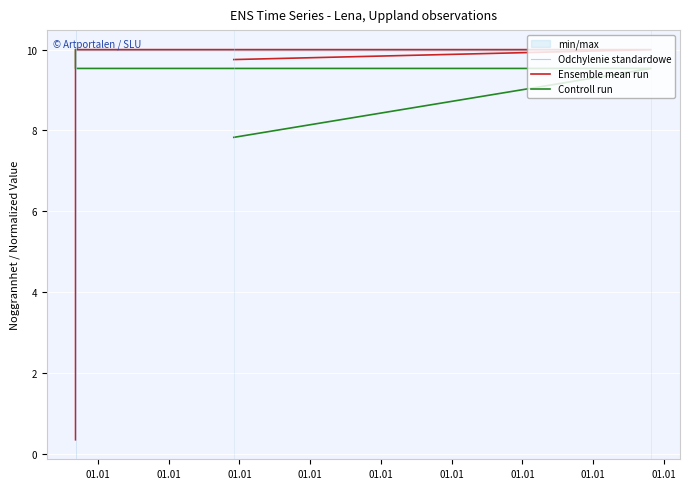

True or false: Ensemble mean run has a value of 10.0 at 01.01.

True